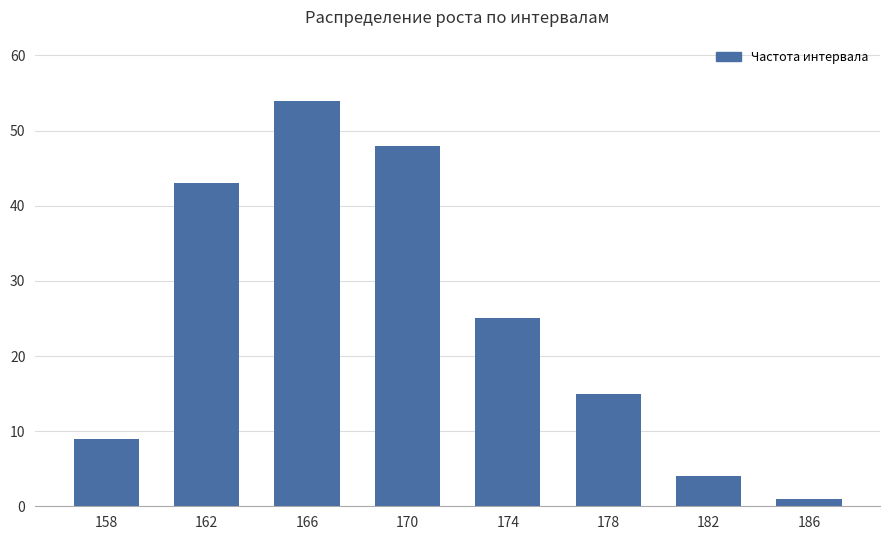

What is the value of the 1st bar from the left?

9